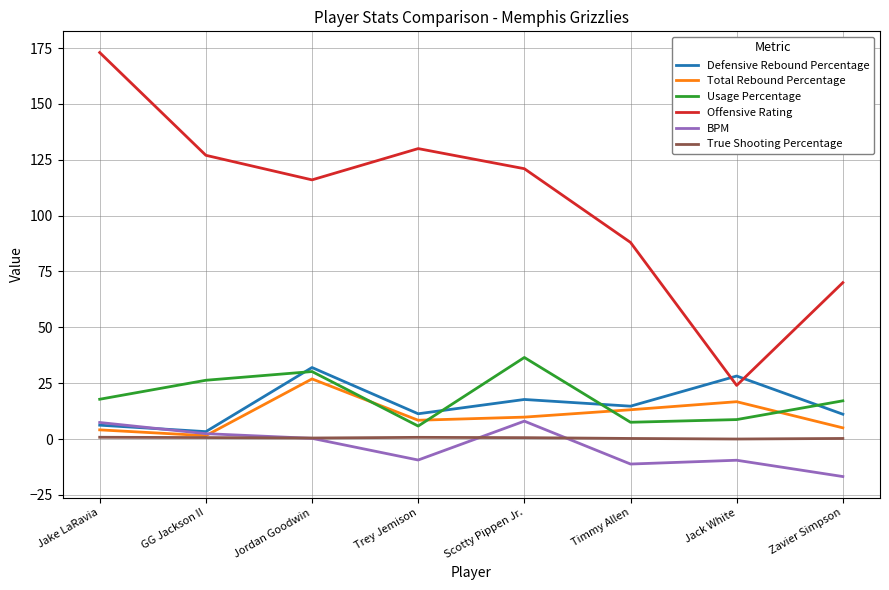

At which label does Total Rebound Percentage reach its peak?

Jordan Goodwin